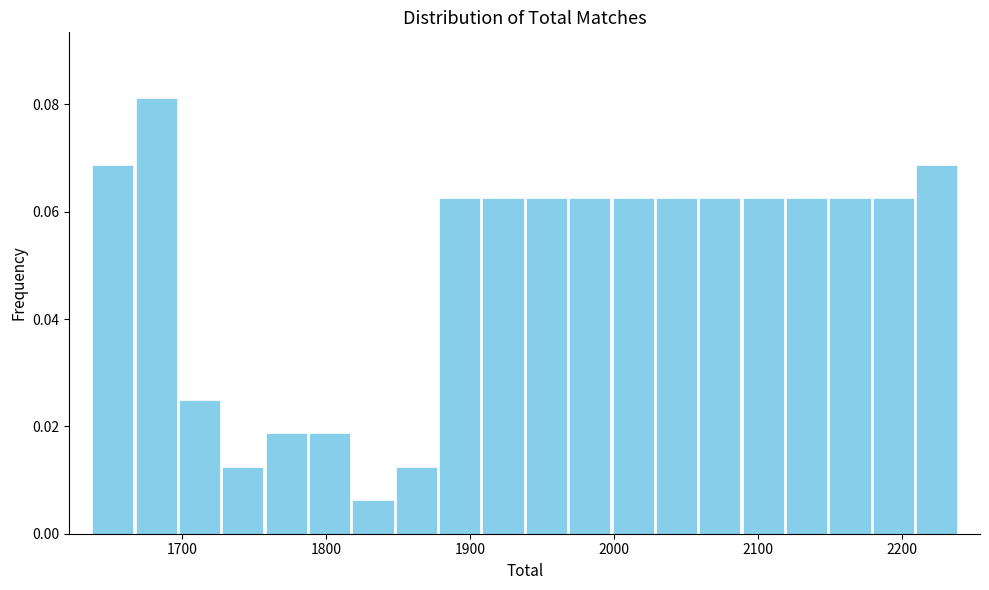

Read against the x-axis, roughly where is the centre of the tallest bar?

1680